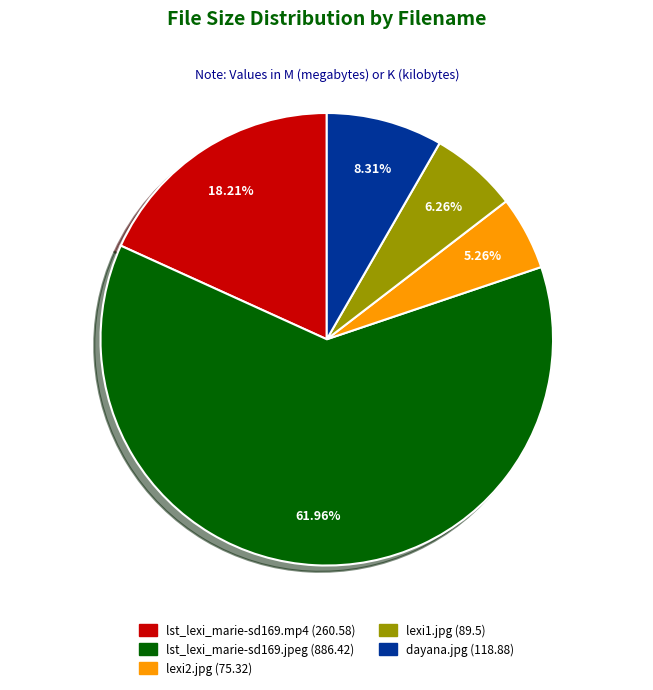

Which has a higher value, lexi1.jpg or lst_lexi_marie-sd169.mp4?

lst_lexi_marie-sd169.mp4